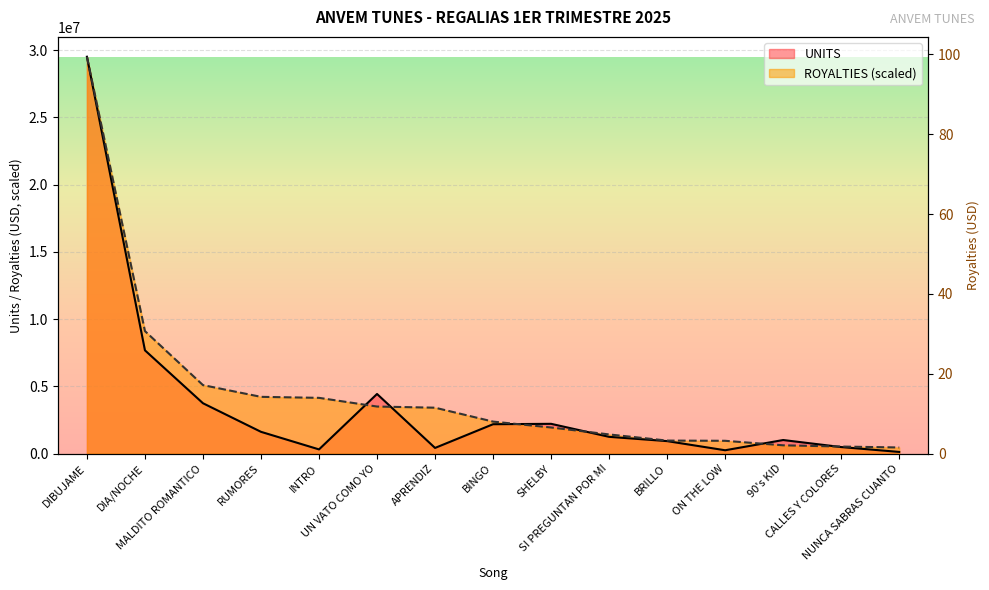

How many interior local peaks does the UNITS series have?

3